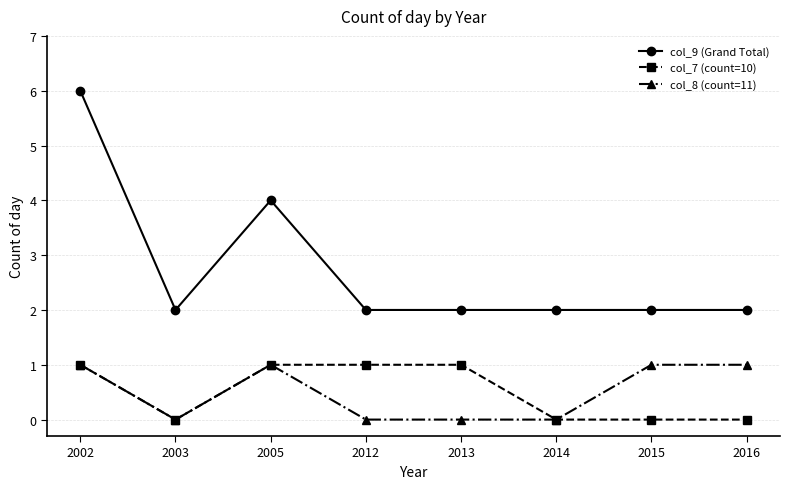

Reading left to right, extract all data points from this chart.

col_9 (Grand Total): 2002=6	2003=2	2005=4	2012=2	2013=2	2014=2	2015=2	2016=2
col_7 (count=10): 2002=1	2003=0	2005=1	2012=1	2013=1	2014=0	2015=0	2016=0
col_8 (count=11): 2002=1	2003=0	2005=1	2012=0	2013=0	2014=0	2015=1	2016=1